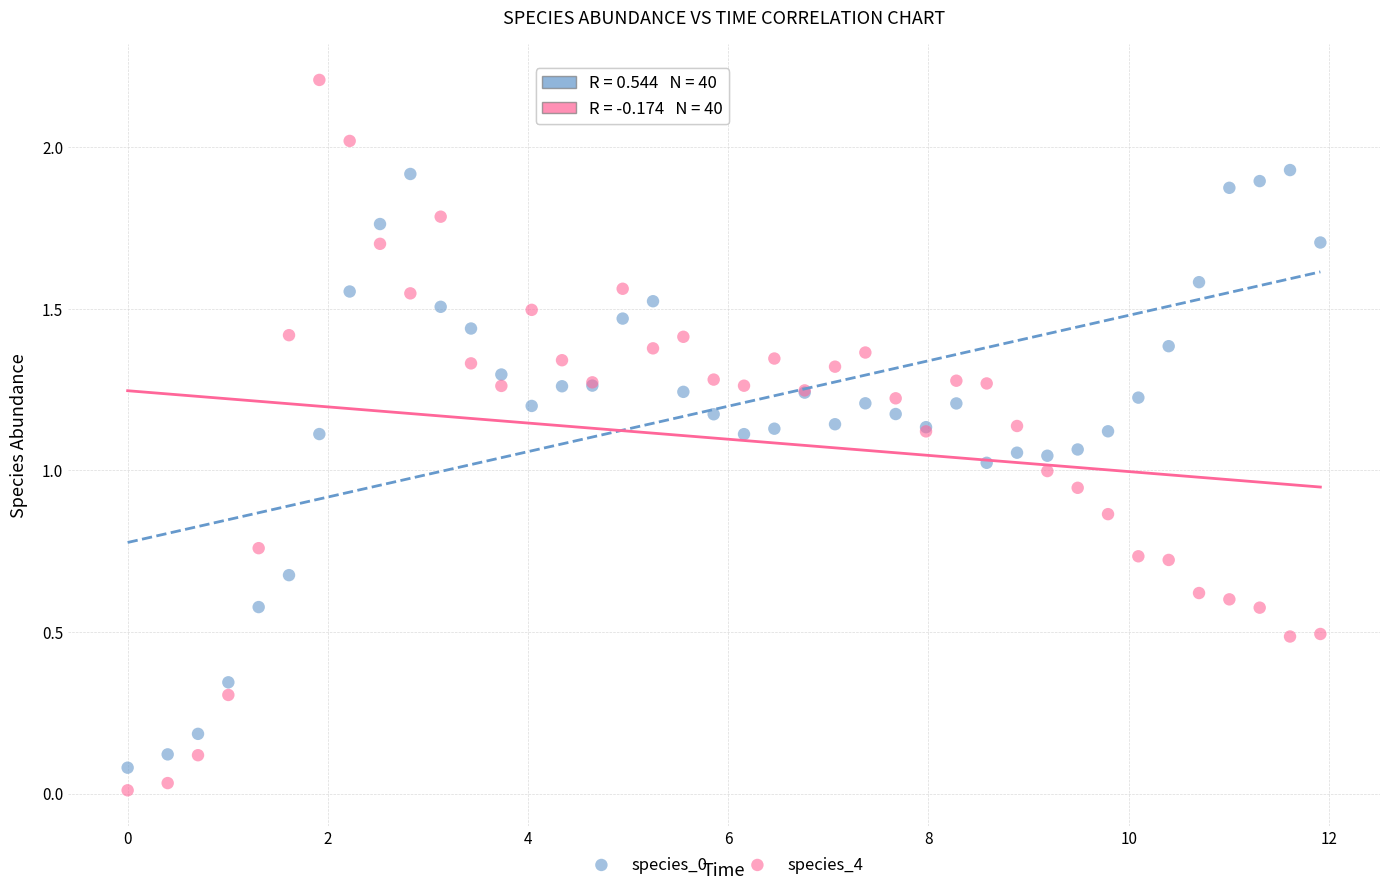

Which series contains the highest Y value?

species_4